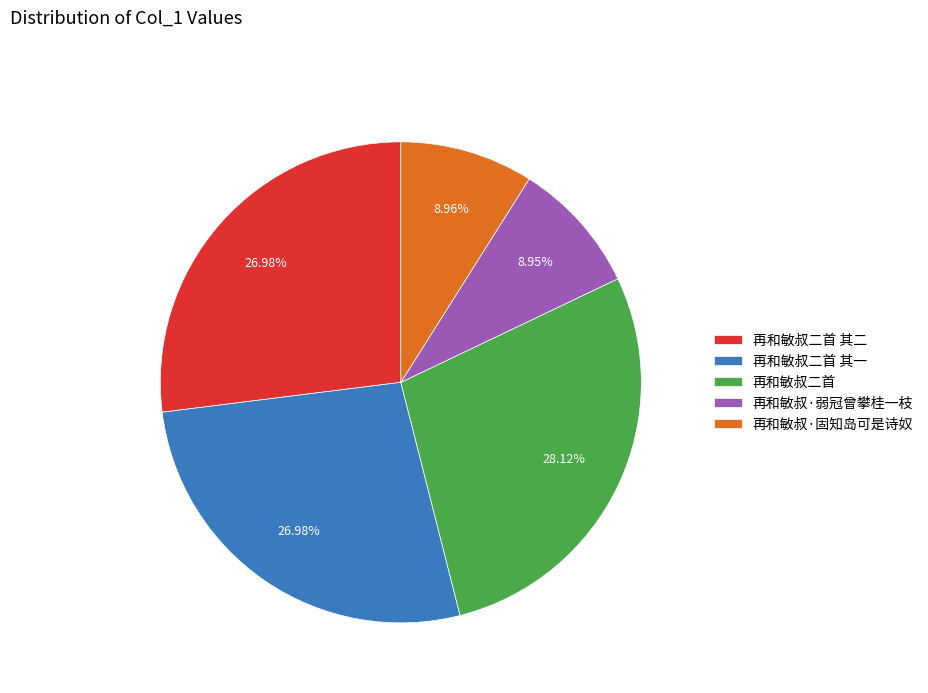

To the nearest percent, what is the average slice percentage?

20%